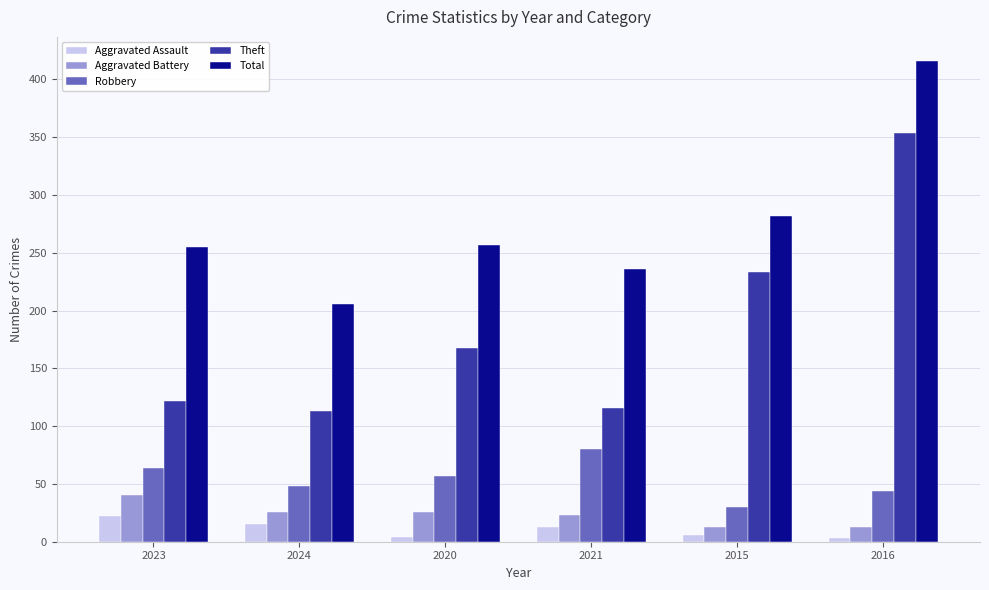

Is the value of Aggravated Assault at 2024 greater than the value of Robbery at 2023?

No